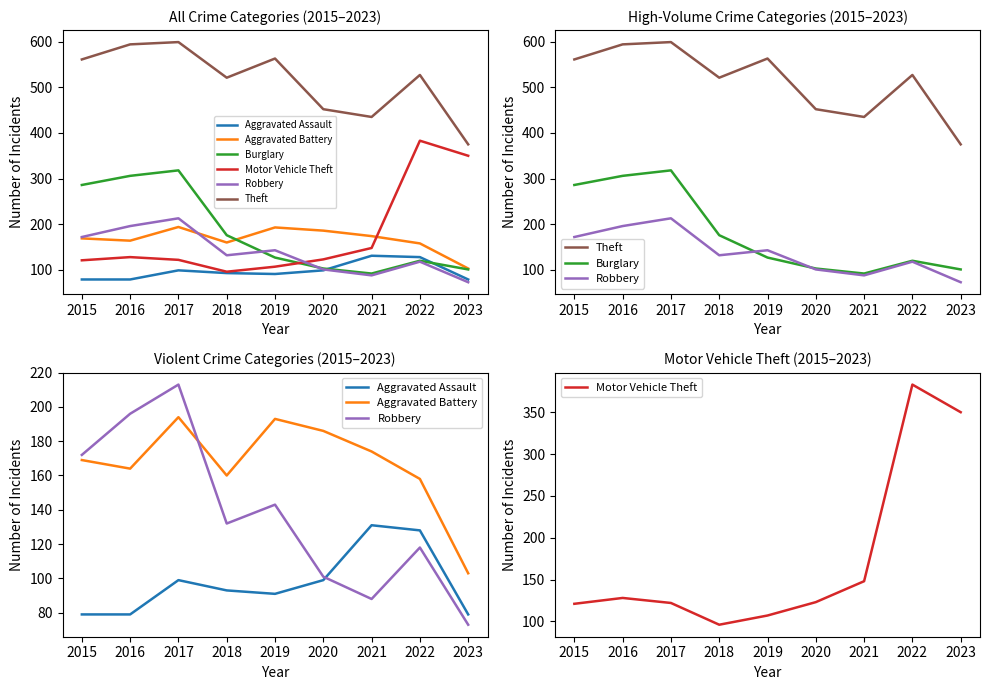

At which category is the sum across all series the highest?

2017